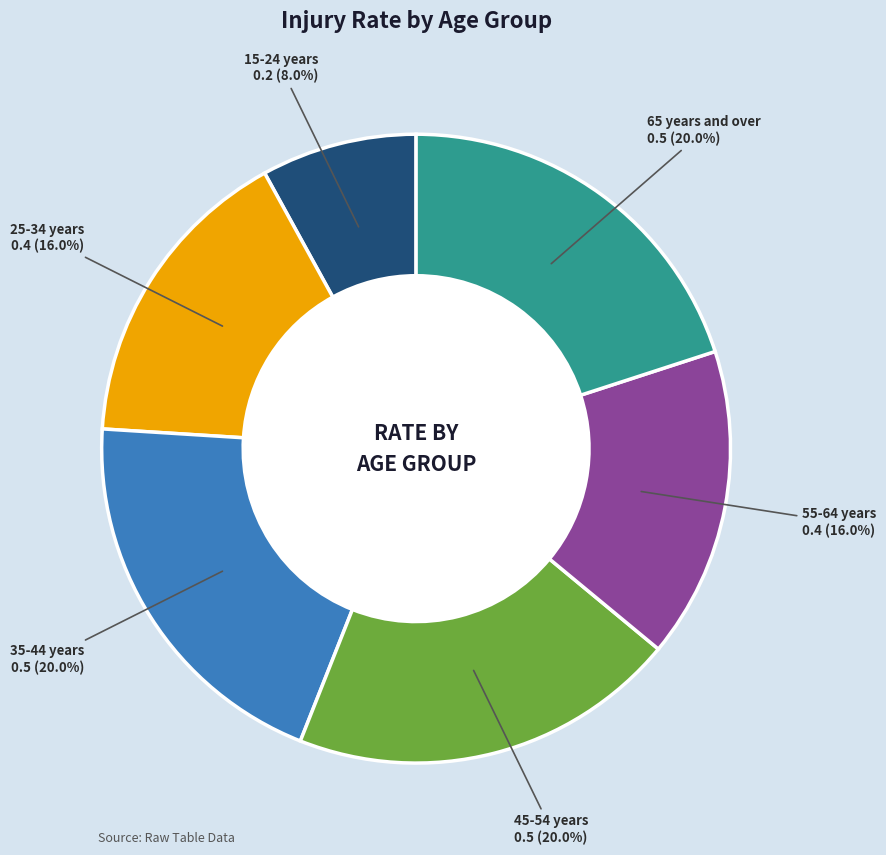

Count the number of slices in the pie.

6